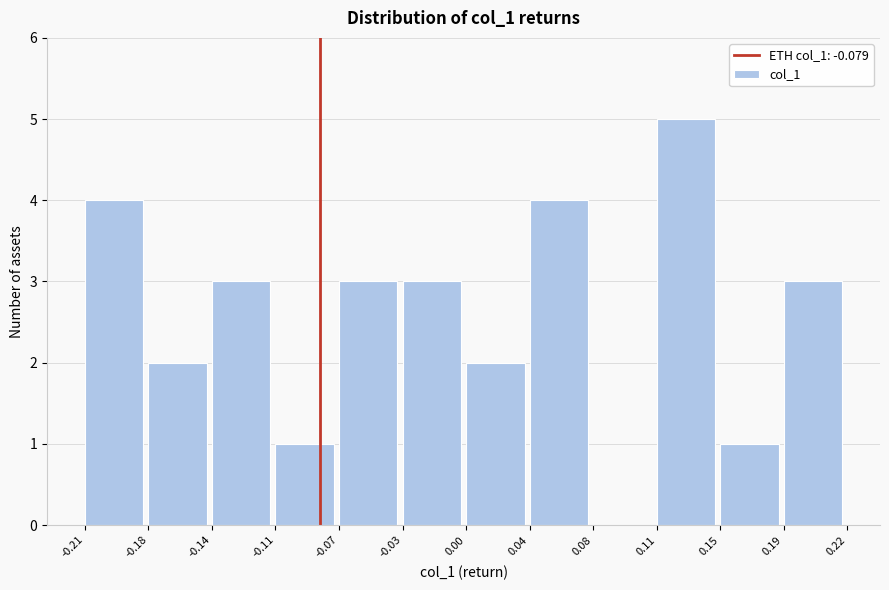

Reading right to left, extract all data points from this chart.

0.19=3	0.15=1	0.11=5	0.08=0	0.04=4	0.00=2	-0.03=3	-0.07=3	-0.11=1	-0.14=3	-0.18=2	-0.21=4